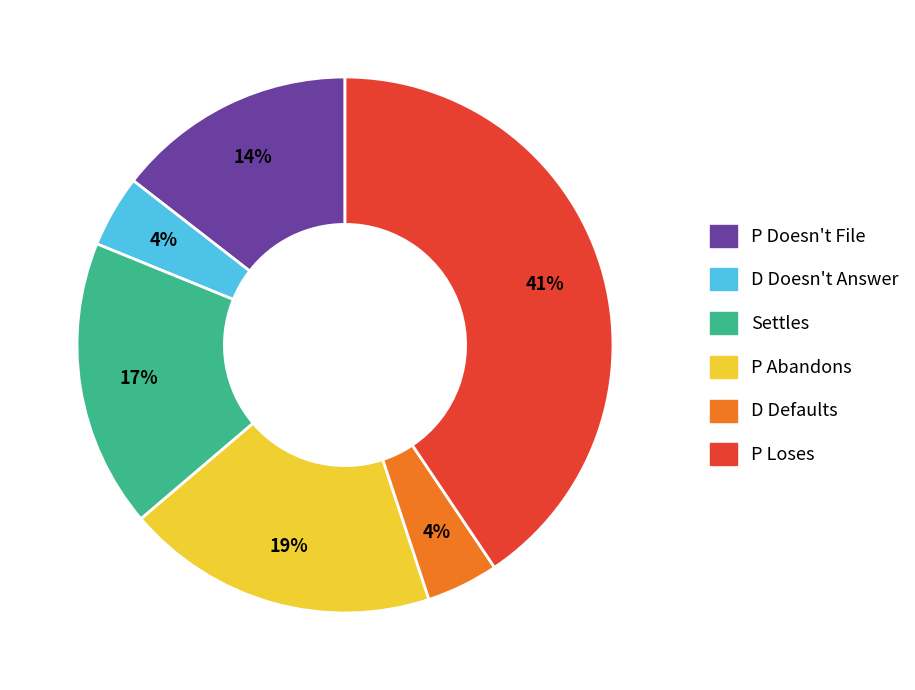

To the nearest percent, what is the average slice percentage?

17%